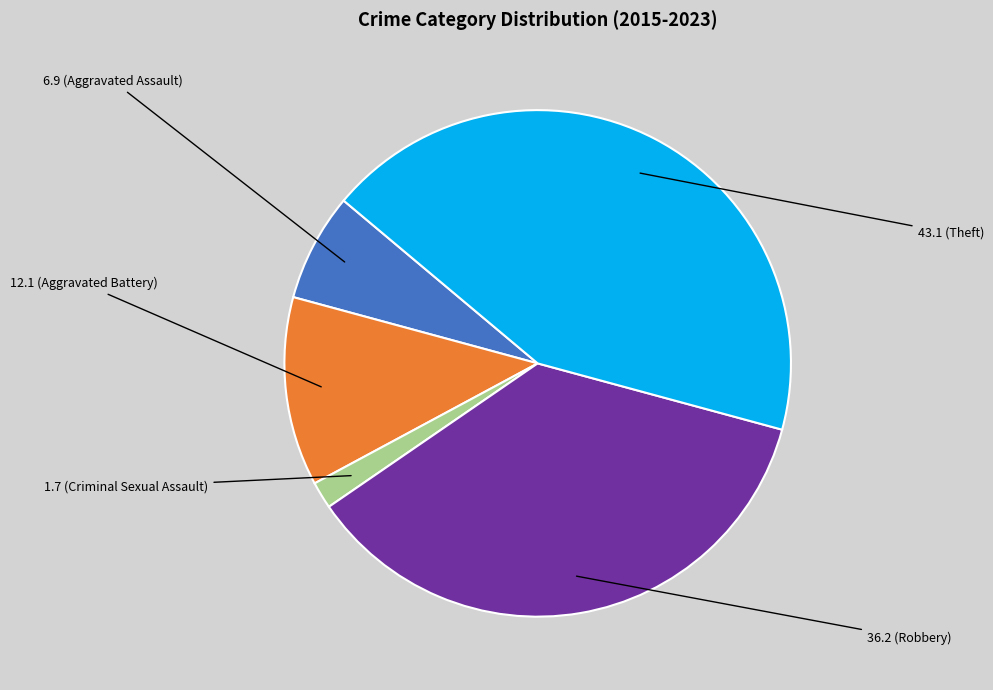

Is there a majority slice in this chart?

No